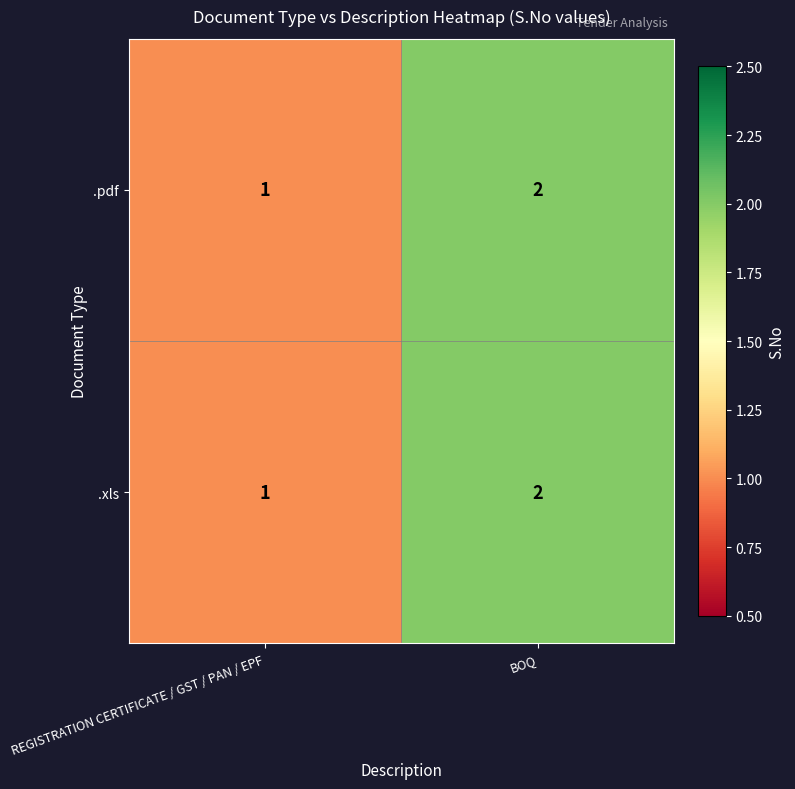

True or false: .pdf has a value of 0 at REGISTRATION CERTIFICATE / GST / PAN / EPF.

False